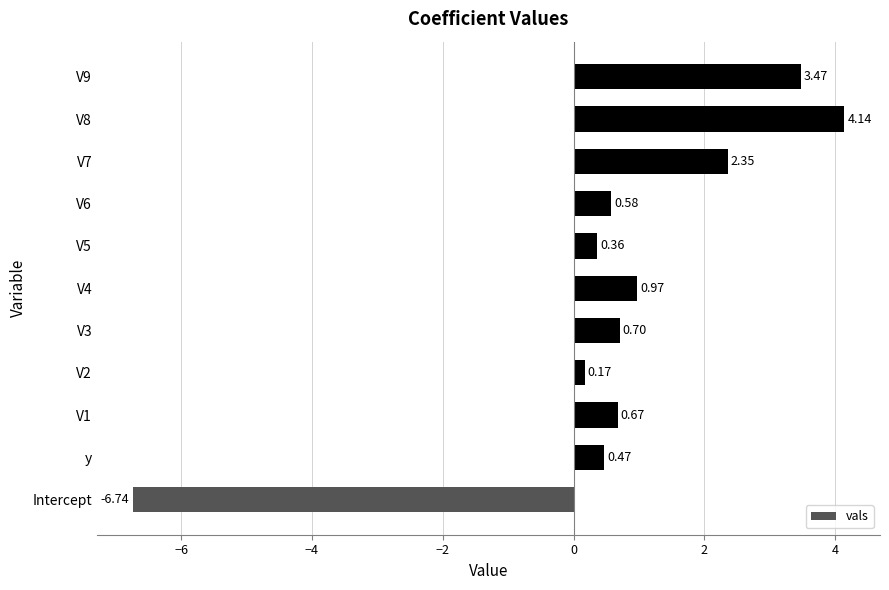

List the labels in order of value, smallest first.

Intercept, V2, V5, y, V6, V1, V3, V4, V7, V9, V8